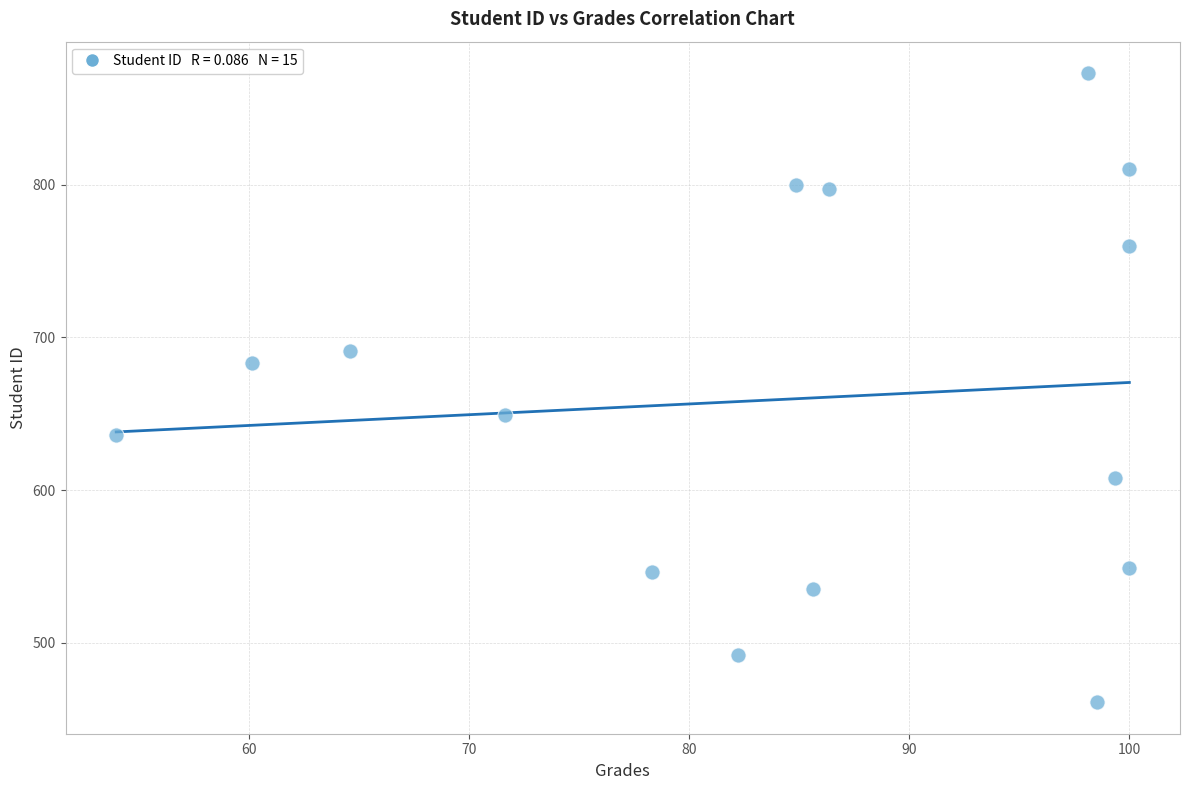

What is the range of Y values (max minus min)?

412